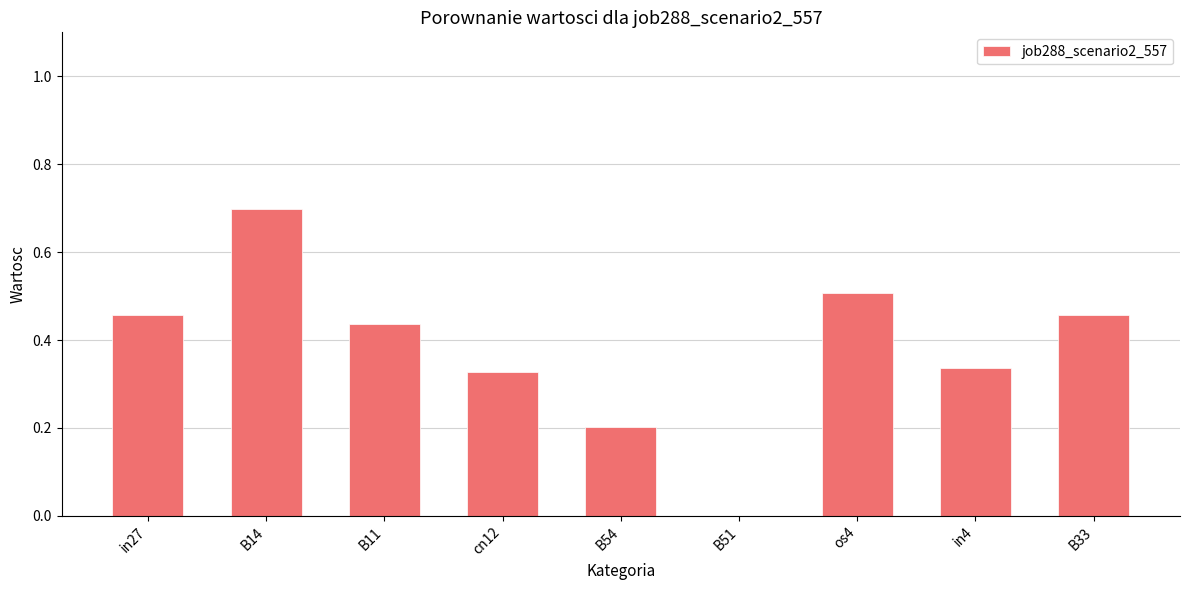

Where is the data nearest to the value 0?

B51